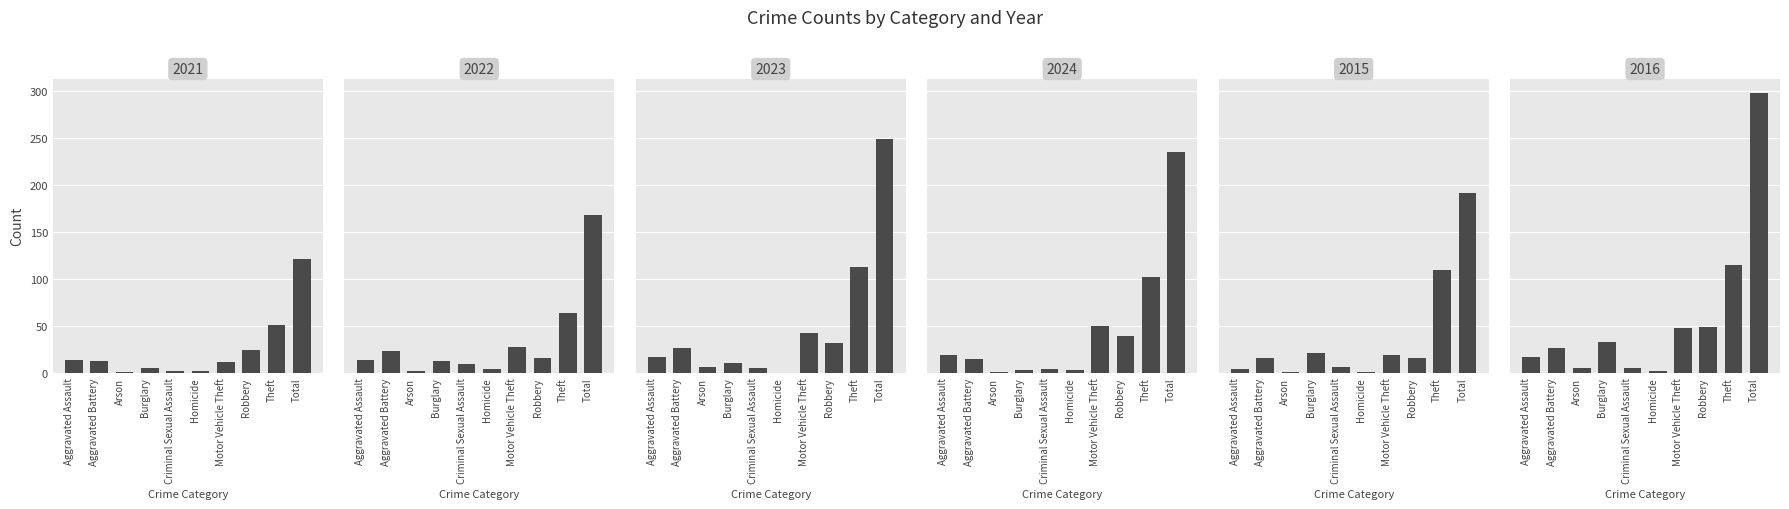

Which has a higher value, Burglary or Aggravated Assault?

Aggravated Assault